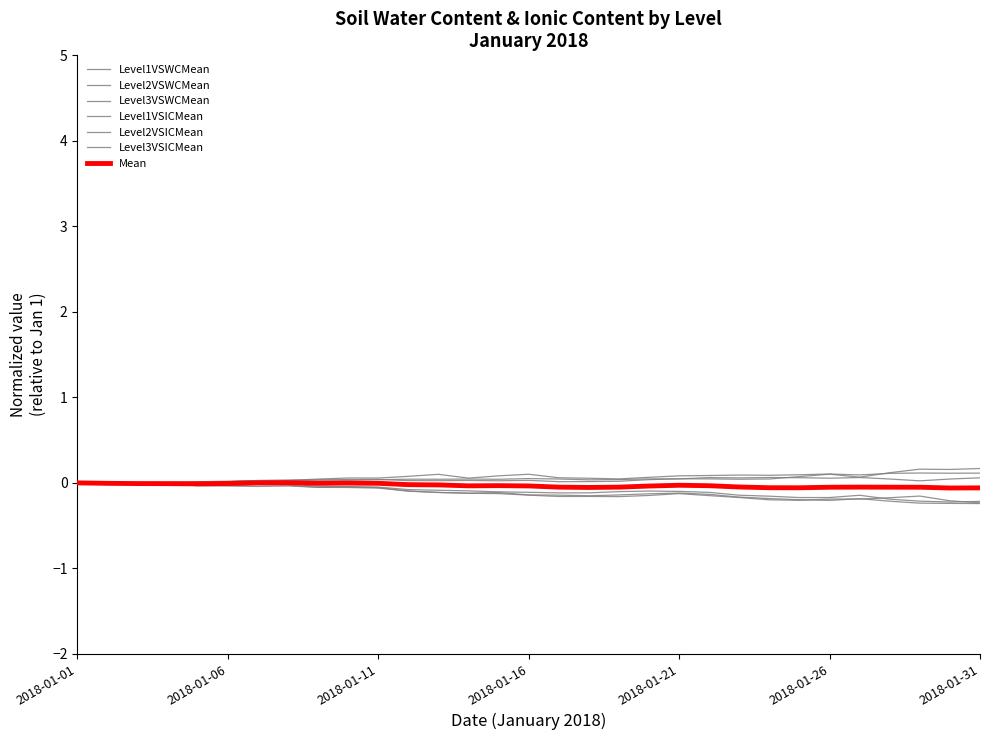

What is the minimum value shown in the chart?

-0.2